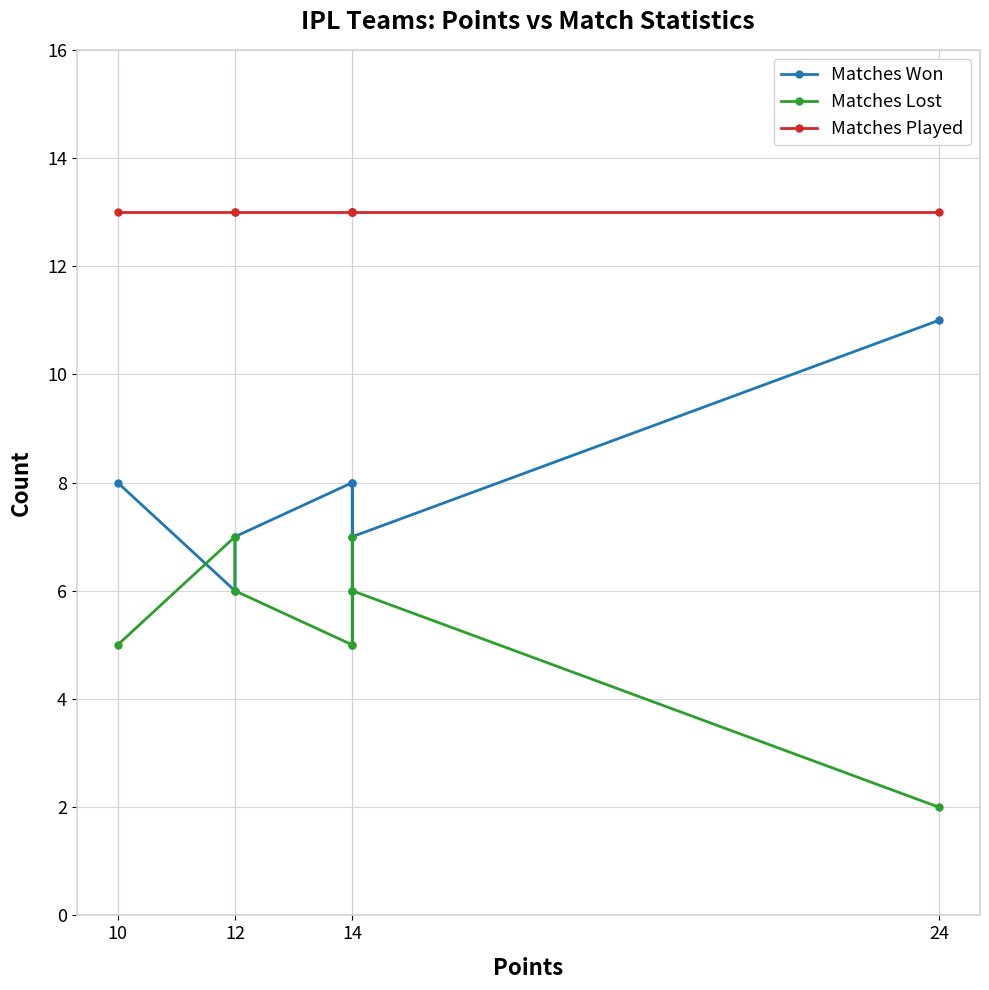

What is the sum of the Matches Played values at 14 and 10?

26